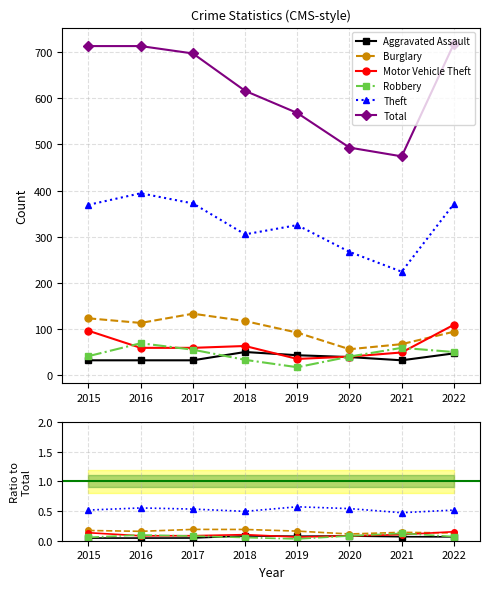

Where is the first local maximum for Robbery?

2016